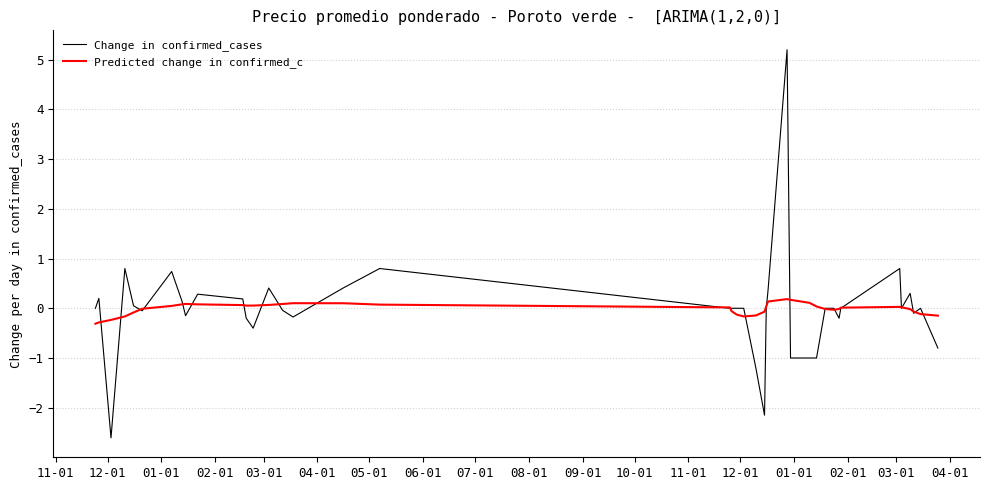

What is the difference between the maximum and minimum values in the Change in confirmed_cases series?

7.8